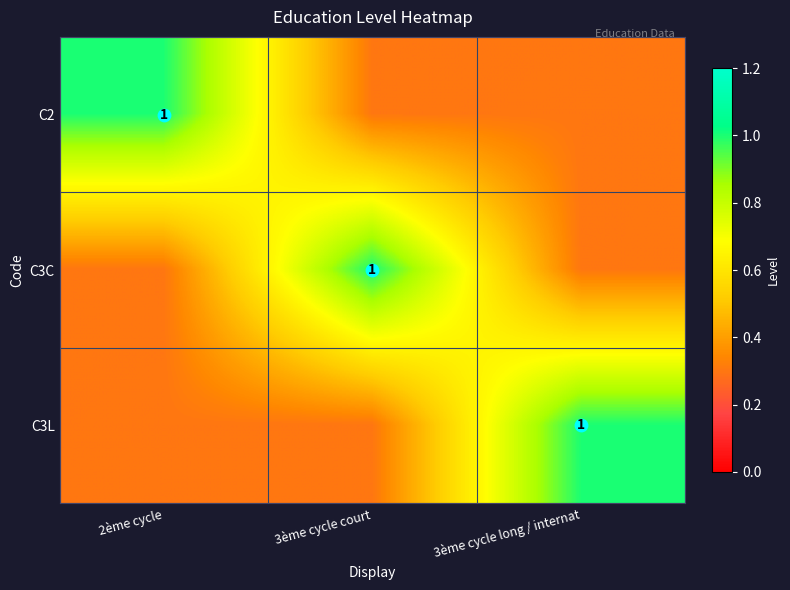

List the series in order of their peak value, lowest first.

C2, C3C, C3L